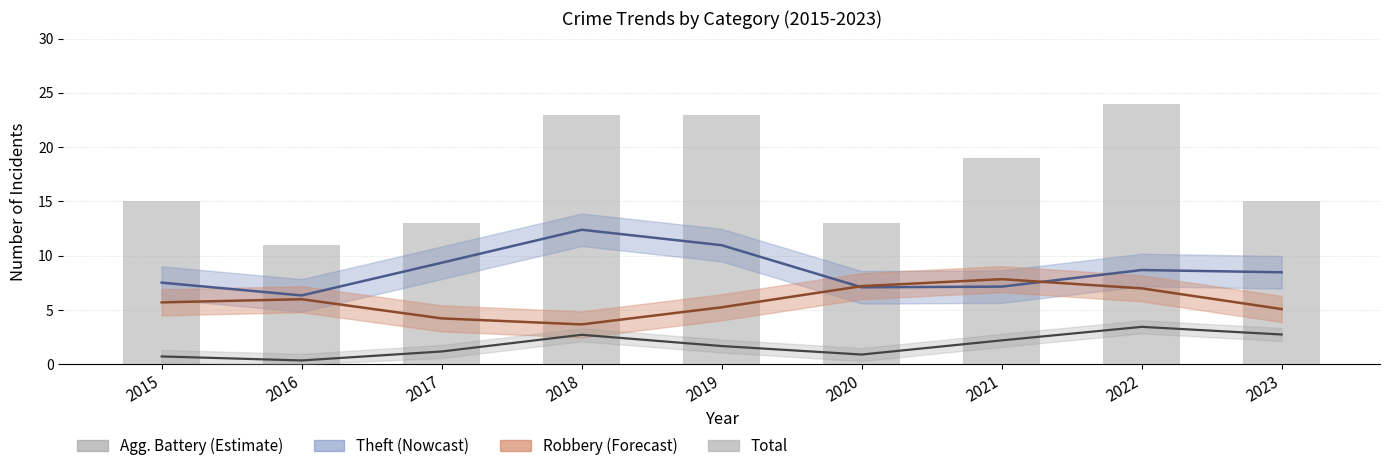

True or false: Theft (Nowcast) has a value of 6.3 at 2016.

True